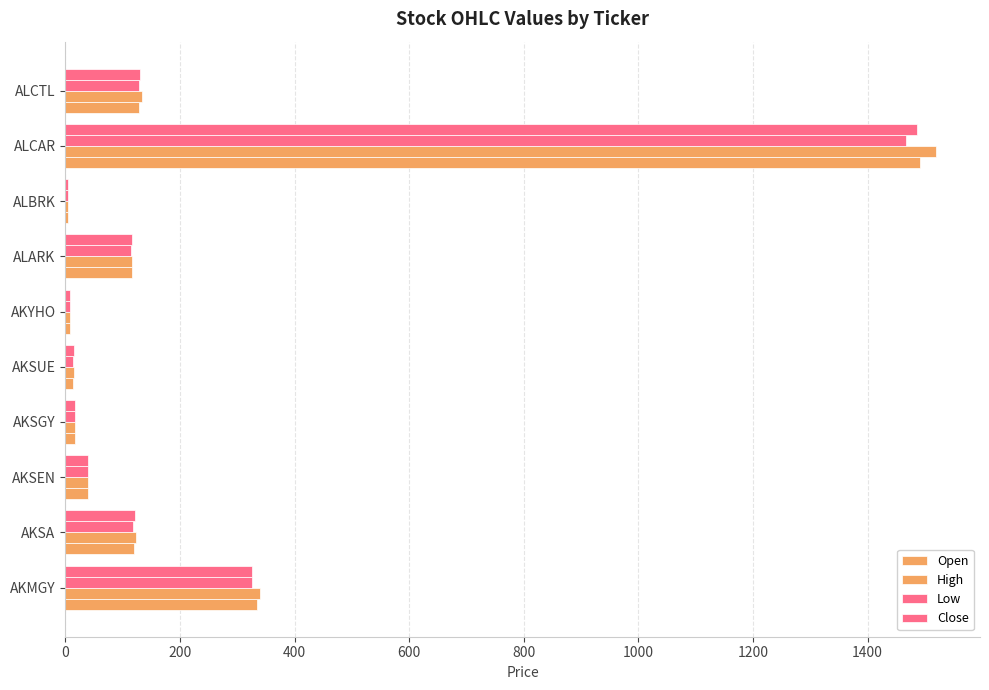

Count the number of data series in this chart.

4